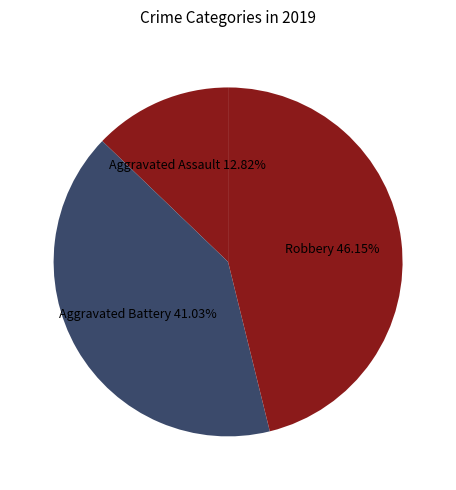

Does Aggravated Assault represent more than half of the total?

No